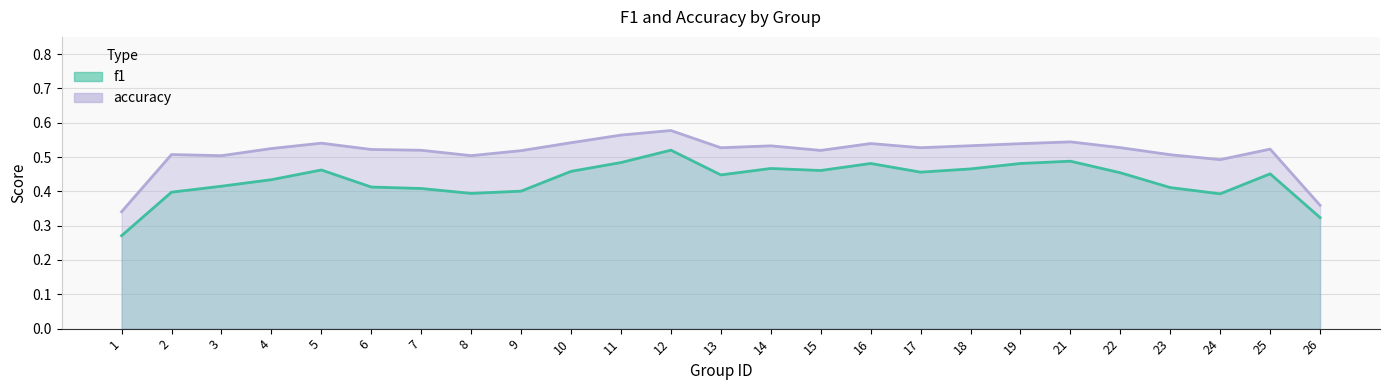

What is the difference between the f1 values at 6 and 21?

0.1